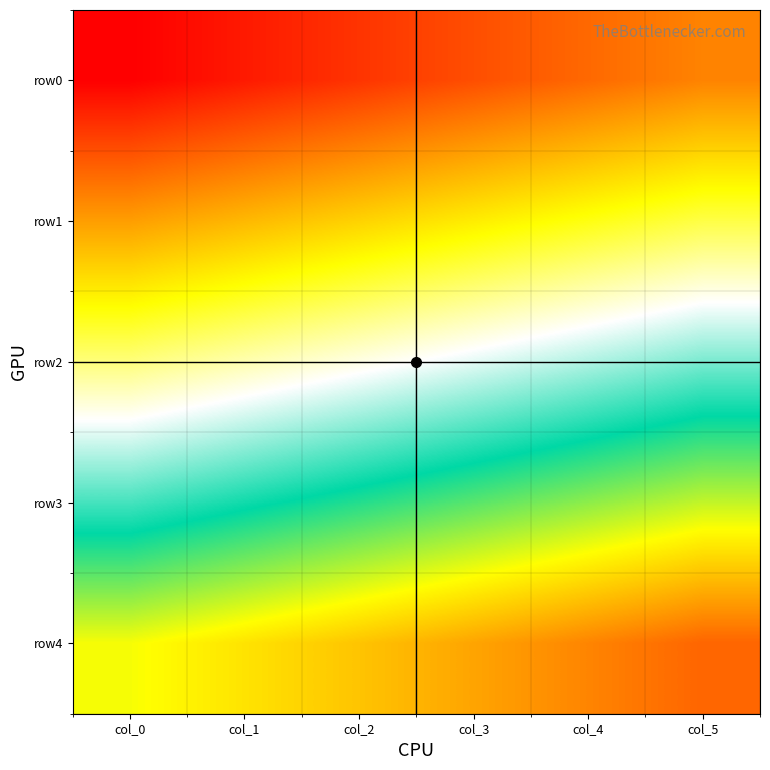

Between col_5 and col_3, which is larger?

col_5